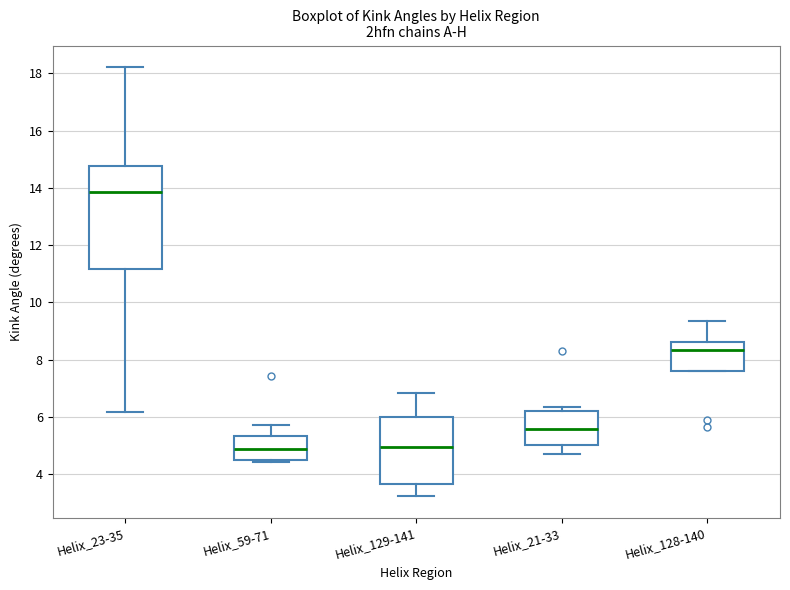

Where does the median line of the box for Helix_128-140 sit on the y-axis? The values are not printed on the chart, so give them approximately, as read against the axis.

8.4